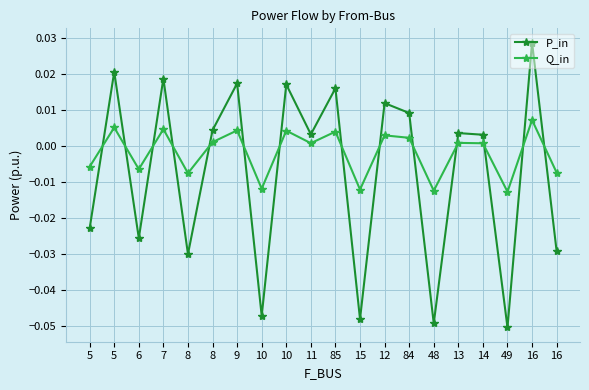

What is the minimum value for P_in?

-0.1